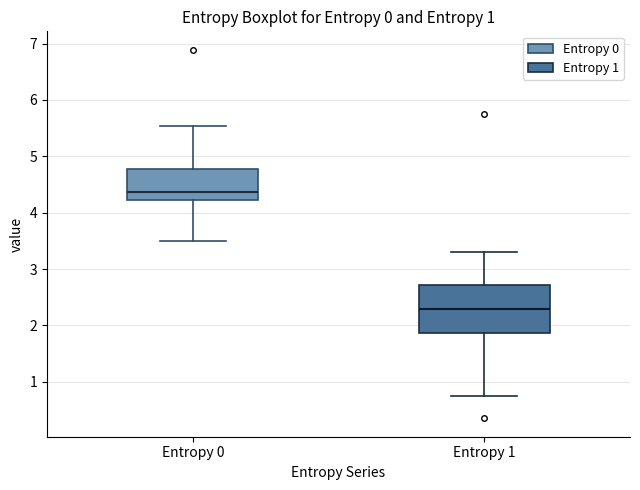

Where does the lower whisker of the box for Entropy 1 end on the y-axis? The values are not printed on the chart, so give them approximately, as read against the axis.

0.7